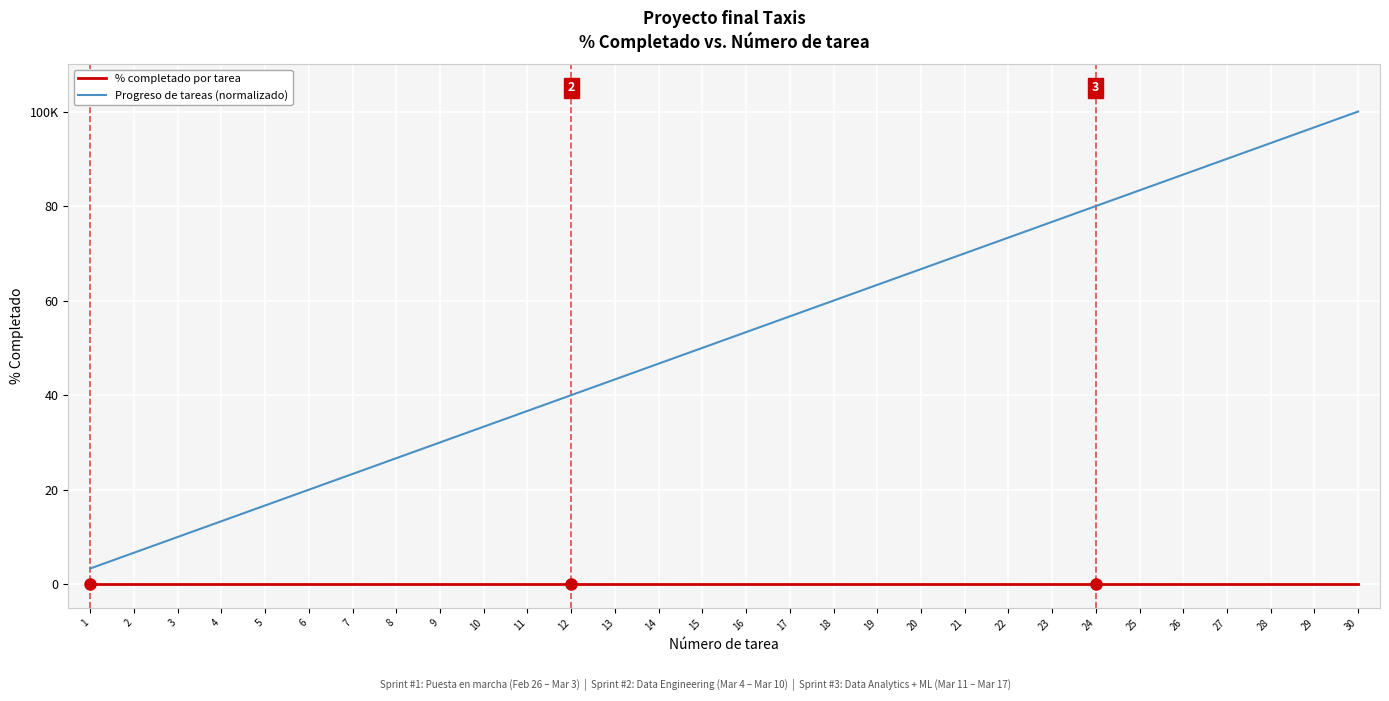

Which label corresponds to the smallest value in the chart?

1